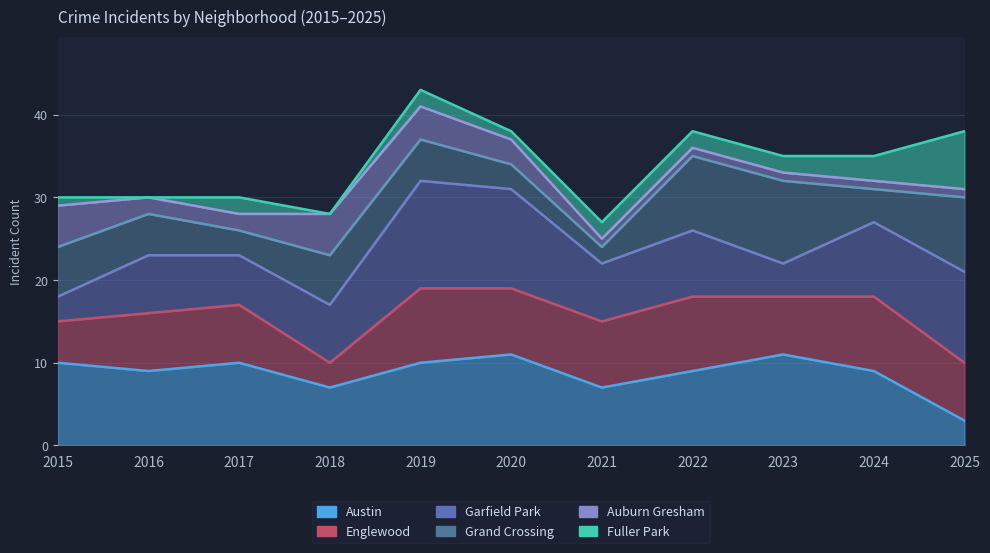

How many data points does each series have?

11